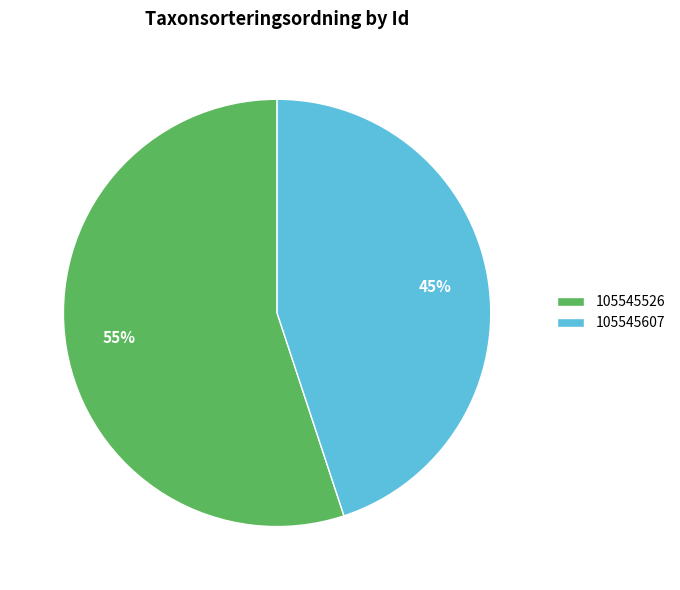

To the nearest percent, what is the combined percentage of 105545526 and 105545607?

100%